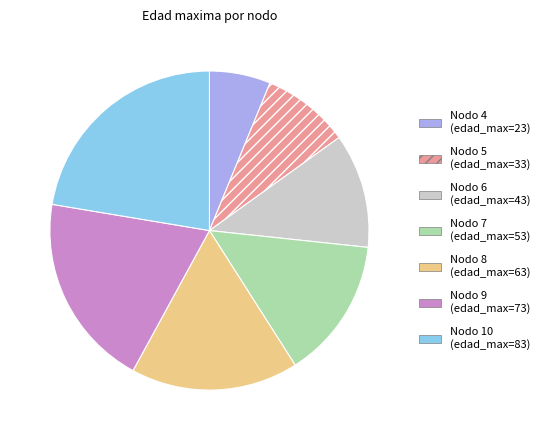

Is there any slice that represents more than half of the pie?

No